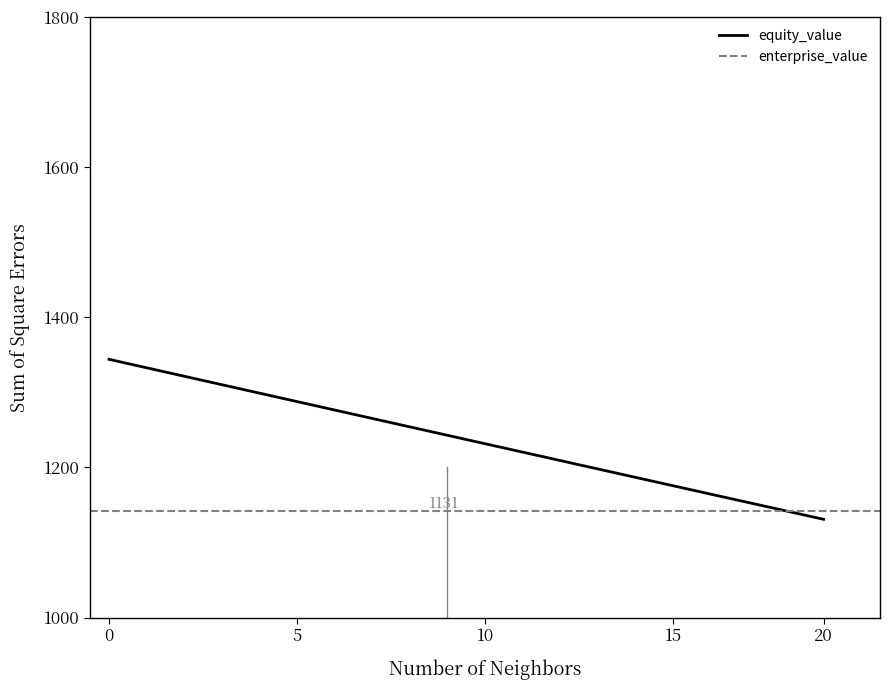

What is the highest value of the equity_value series?

1343.9